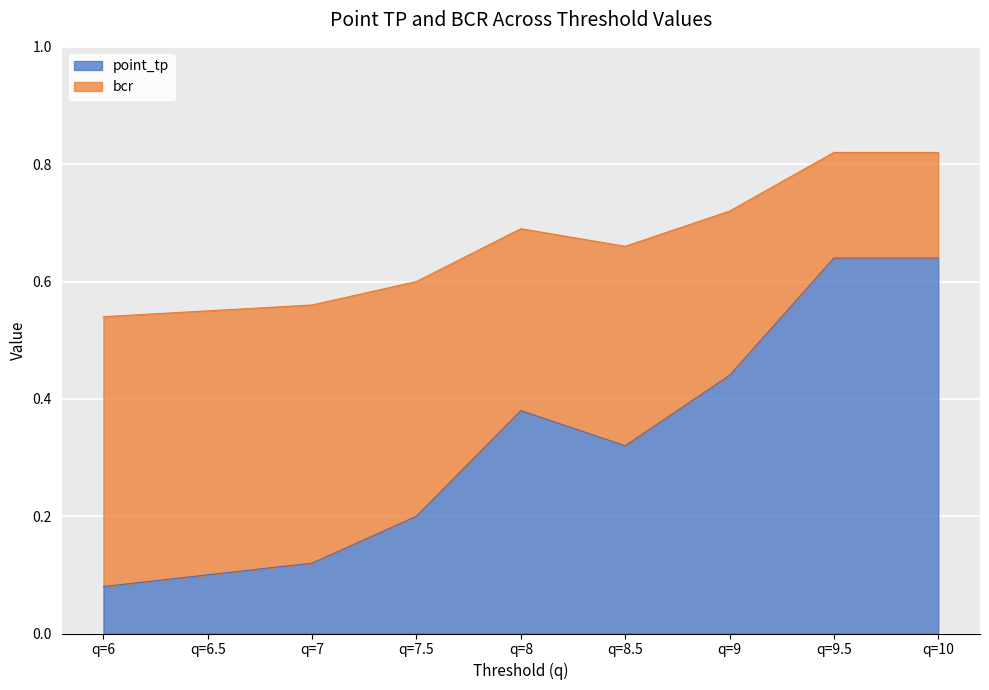

How many series are shown in this chart?

2